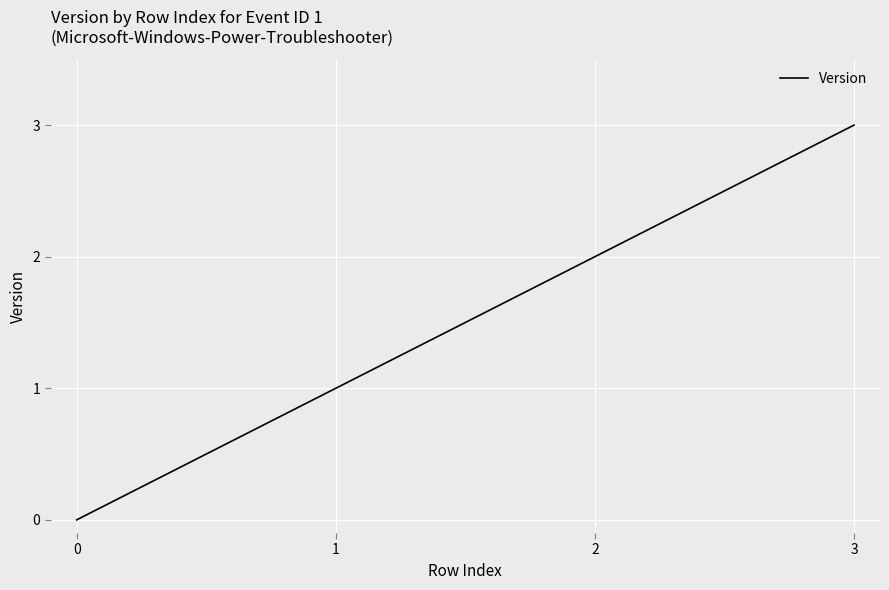

The value at 2 is 1. True or false?

False